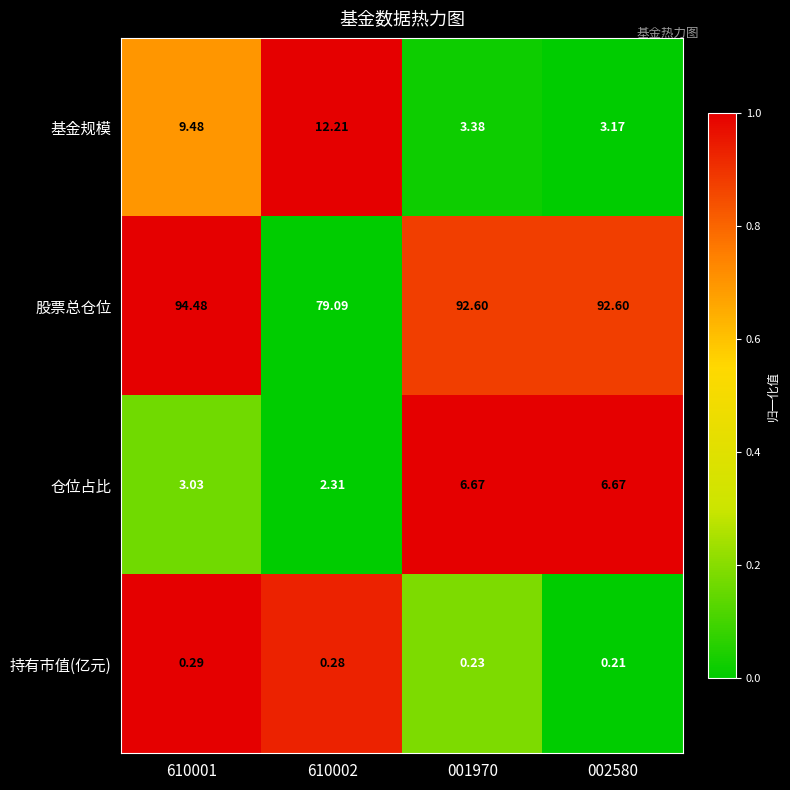

Which series changed the most between 610001 and 001970?

基金规模